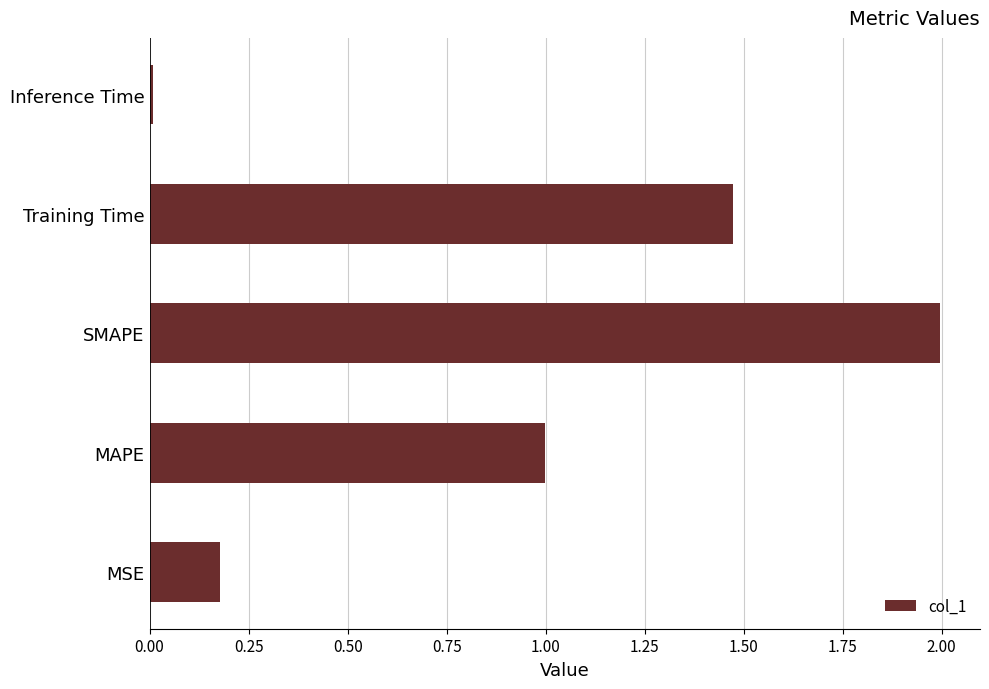

Is it true that the value at SMAPE is 3.1?

False